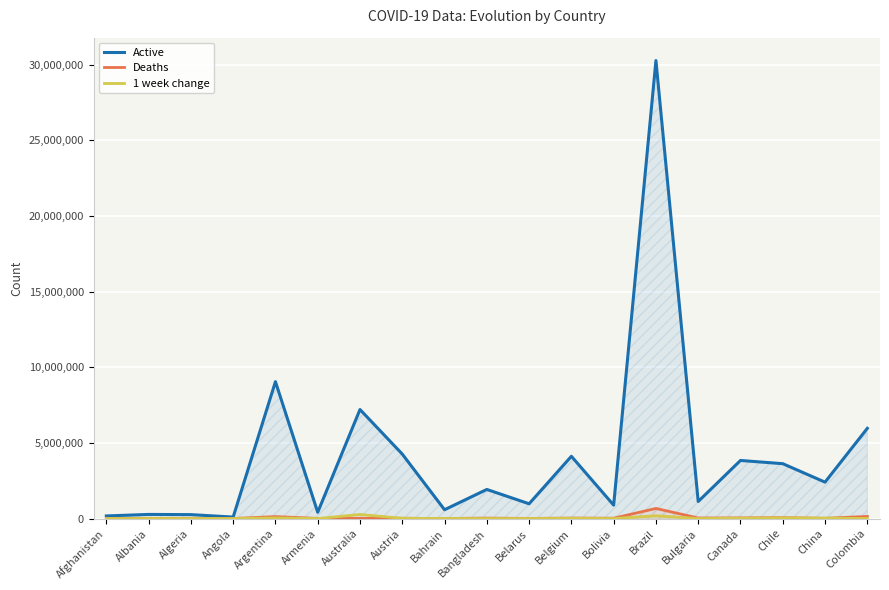

Where does the Active series first go above 1924277?

Argentina